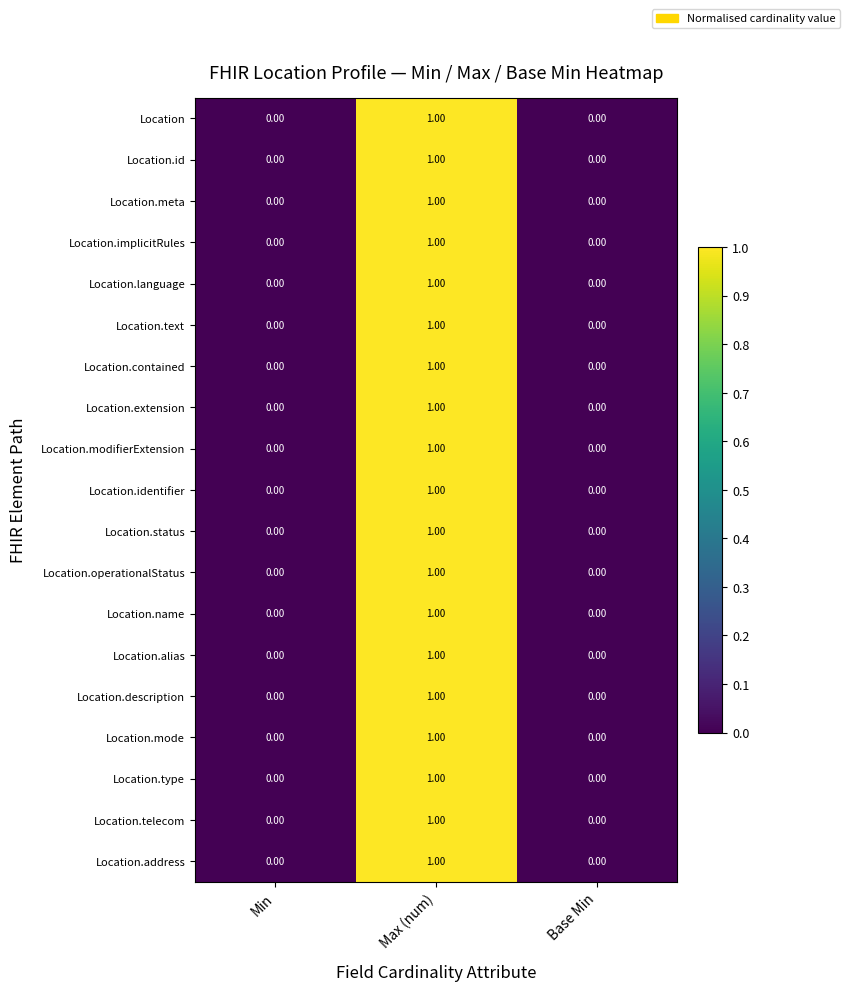

At which label does Location reach its peak?

Max (num)